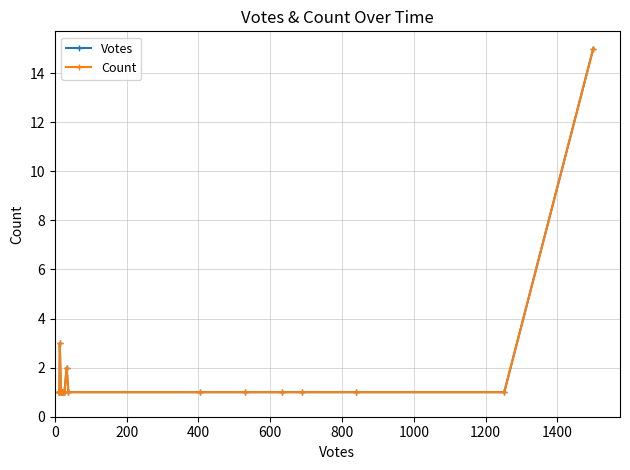

What is the smallest value displayed?

1